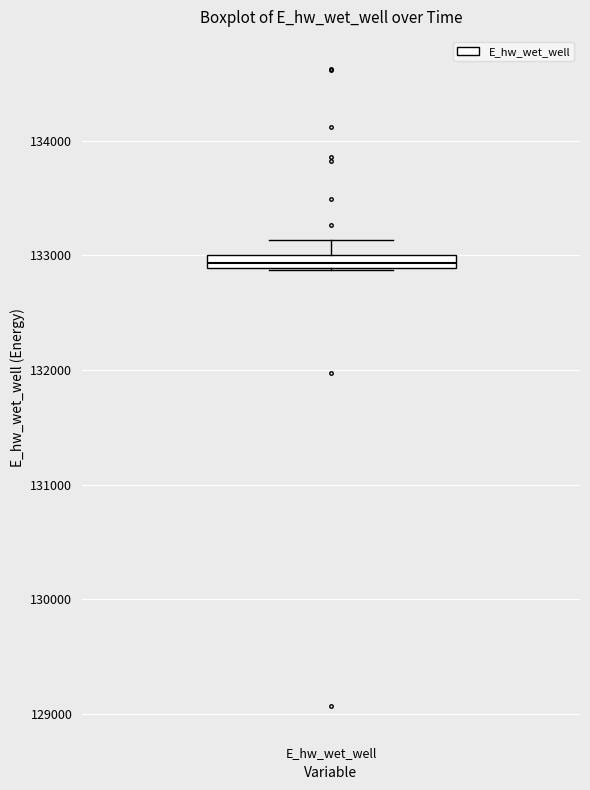

Where does the upper whisker of the box for E_hw_wet_well end on the y-axis? The values are not printed on the chart, so give them approximately, as read against the axis.

133100